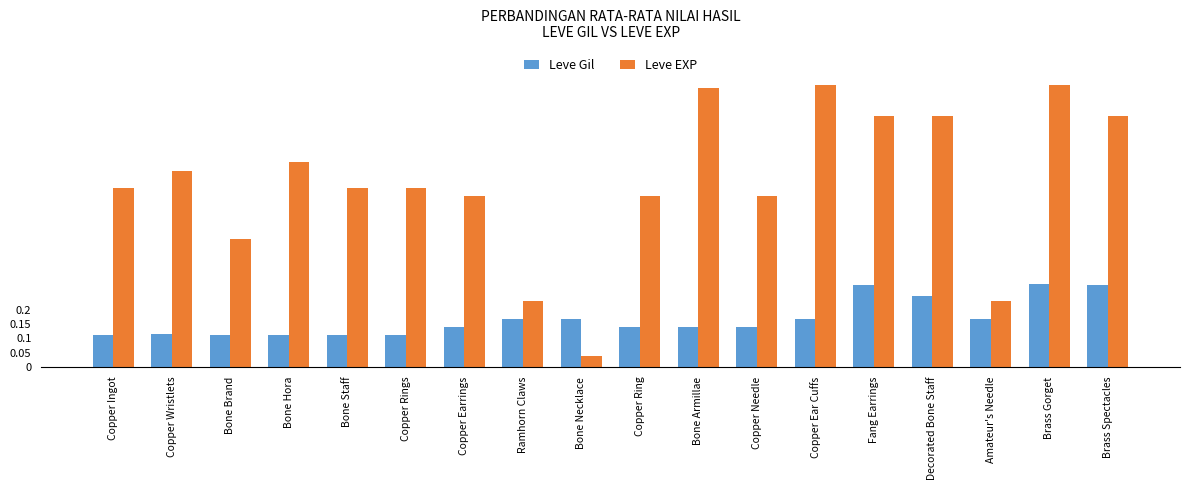

At which label does Leve EXP reach its minimum?

Bone Necklace